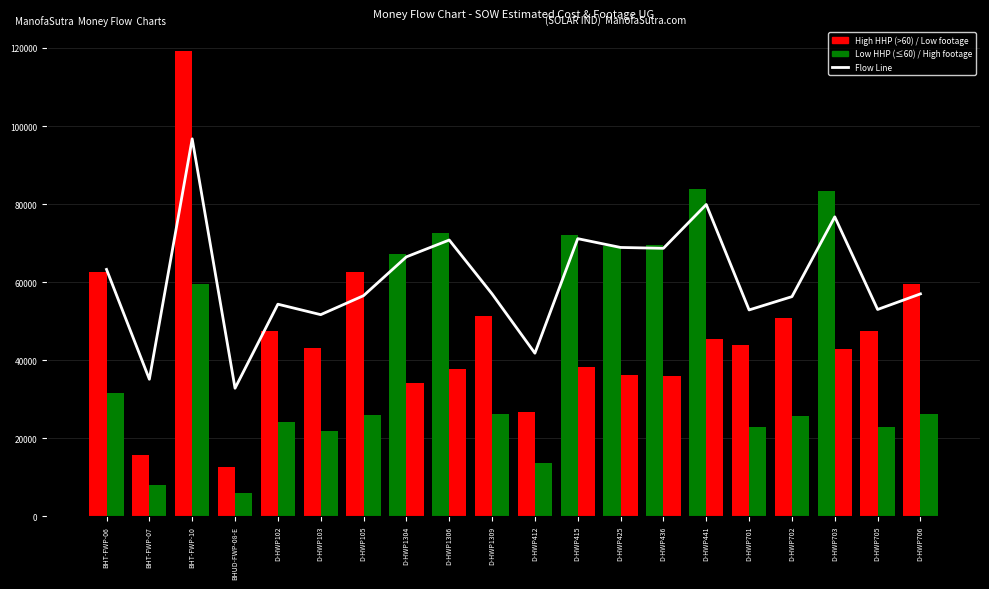

Which series has the largest range (max minus min)?

SOW Estimated Cost